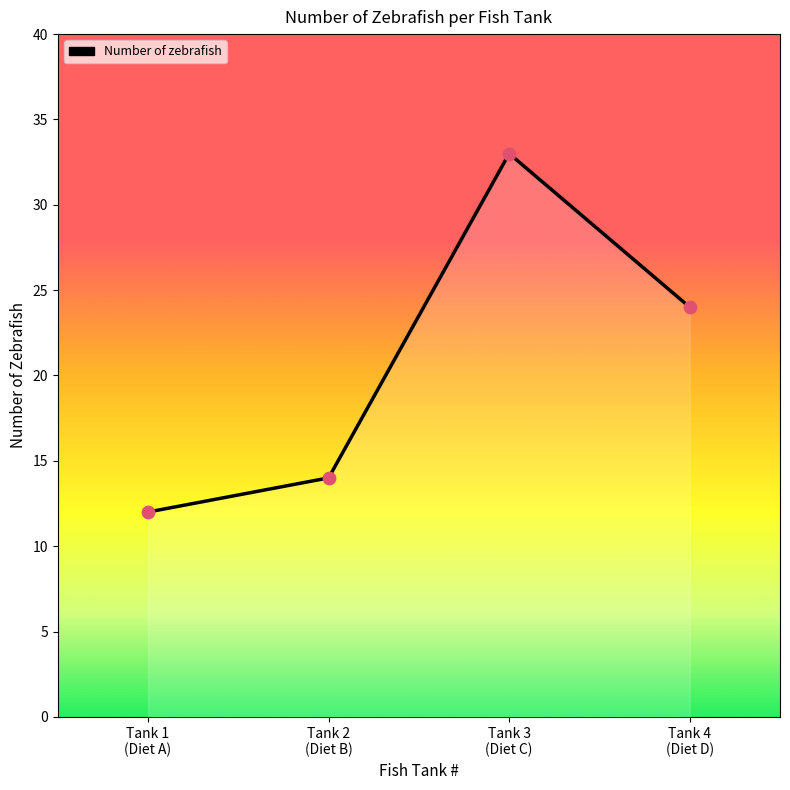

Which has a higher value, Tank 2
(Diet B) or Tank 1
(Diet A)?

Tank 2
(Diet B)